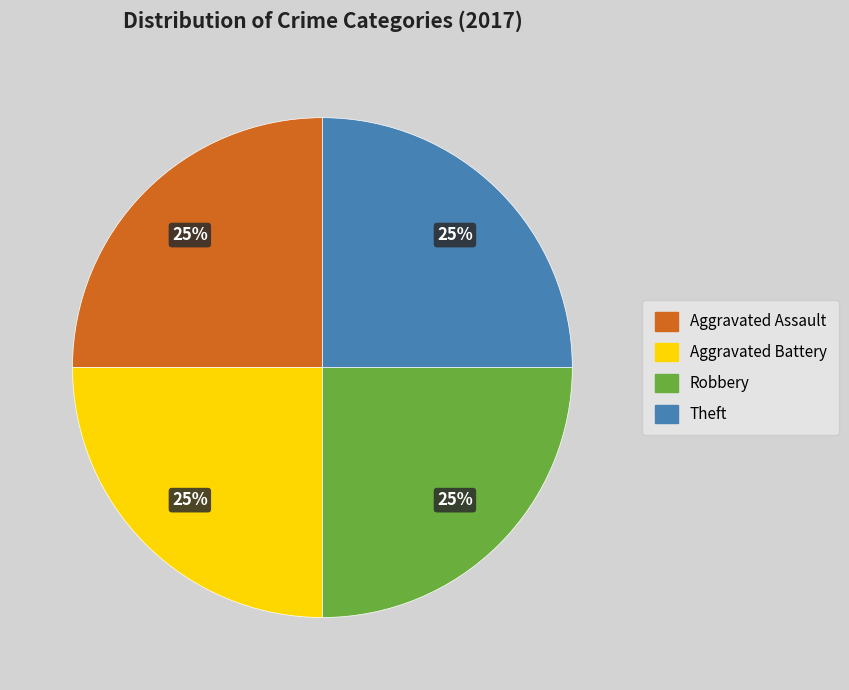

Is there a majority slice in this chart?

No